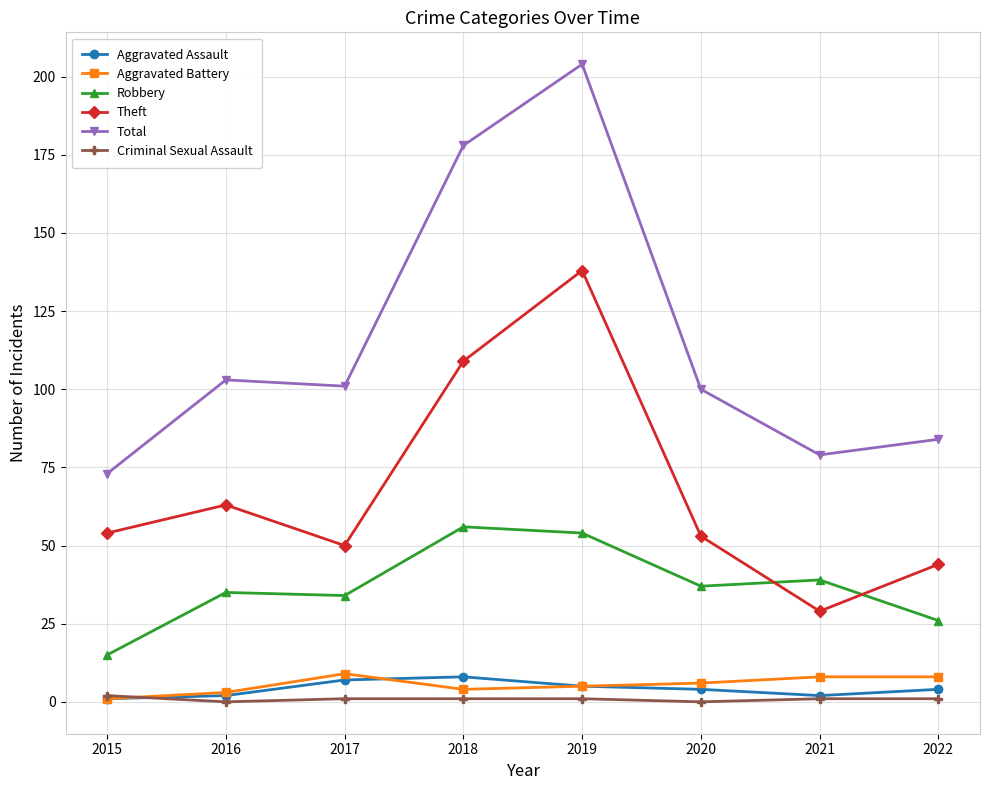

Which category has the highest value across all series?

2019